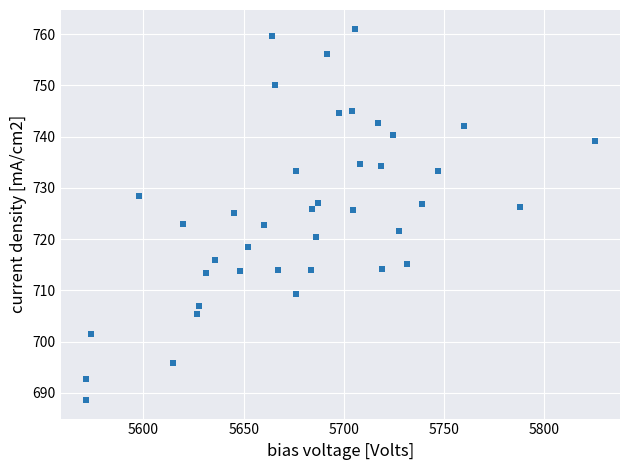

What is the range of X values (max minus min)?

253.6